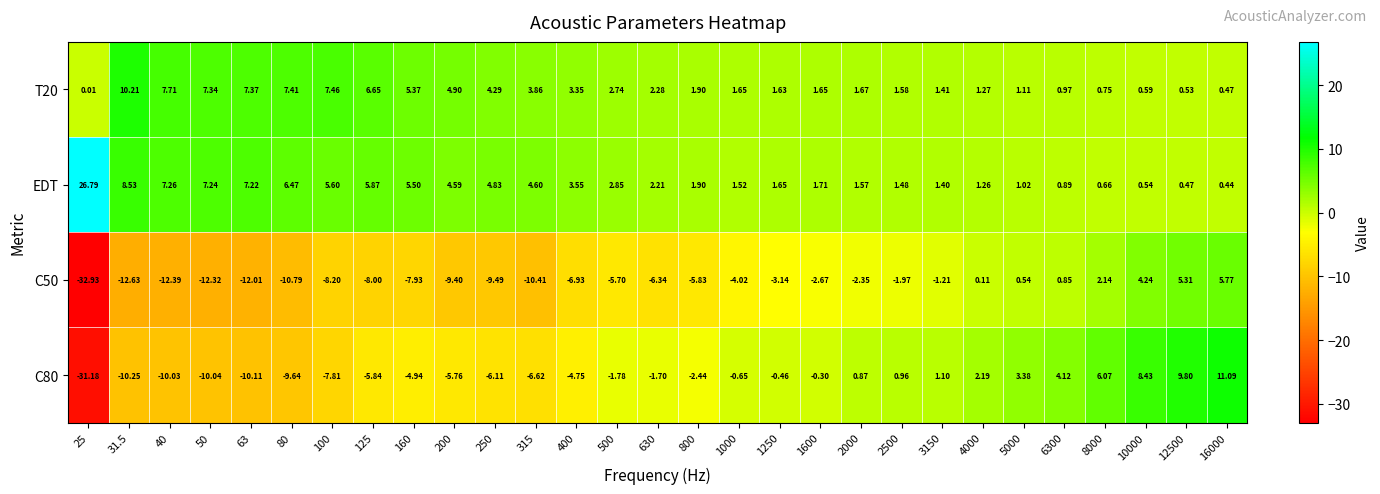

Which label corresponds to the smallest value in the chart?

25